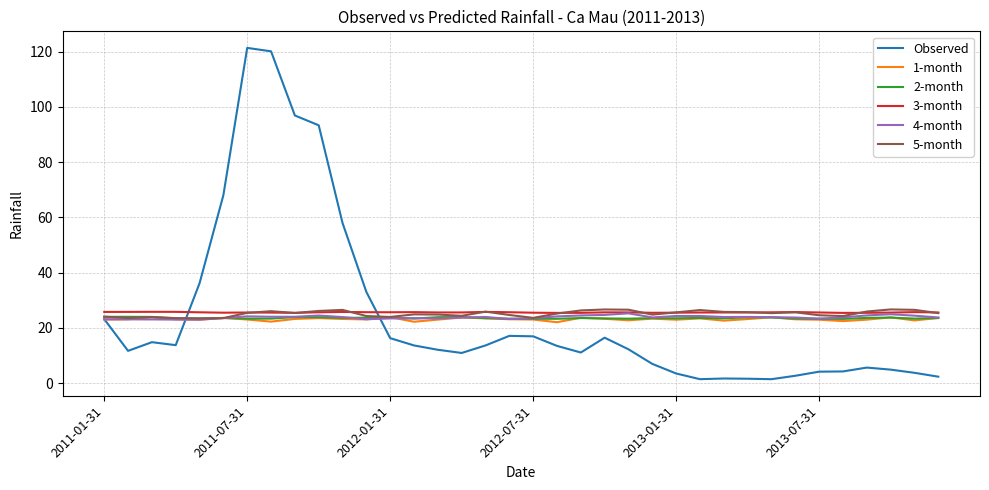

Which series has the largest range (max minus min)?

Observed